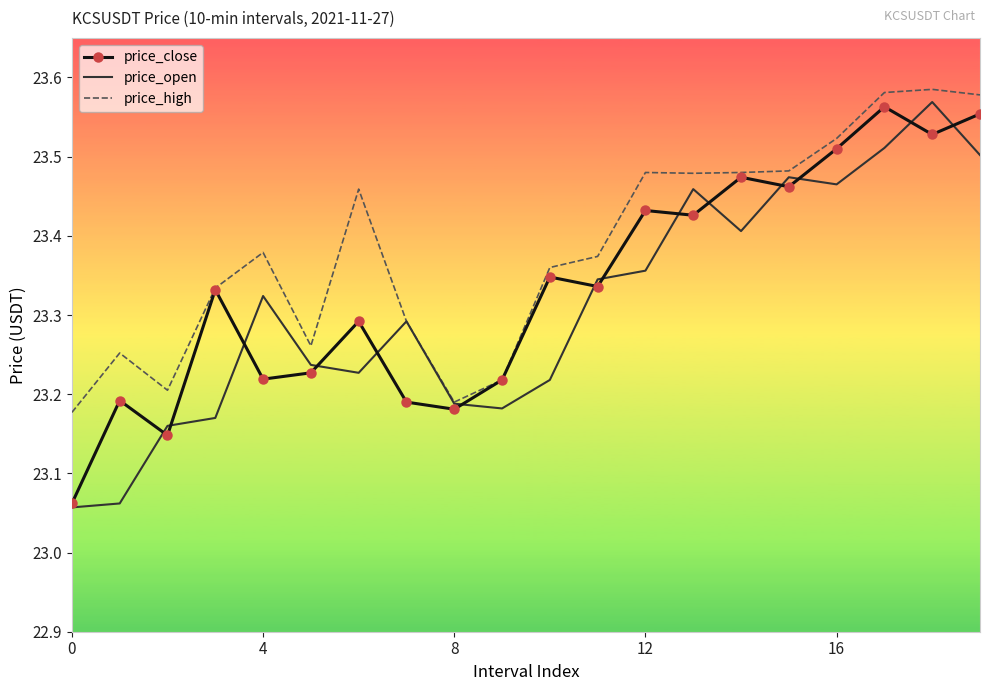

Which series has the largest total across all categories?

price_high